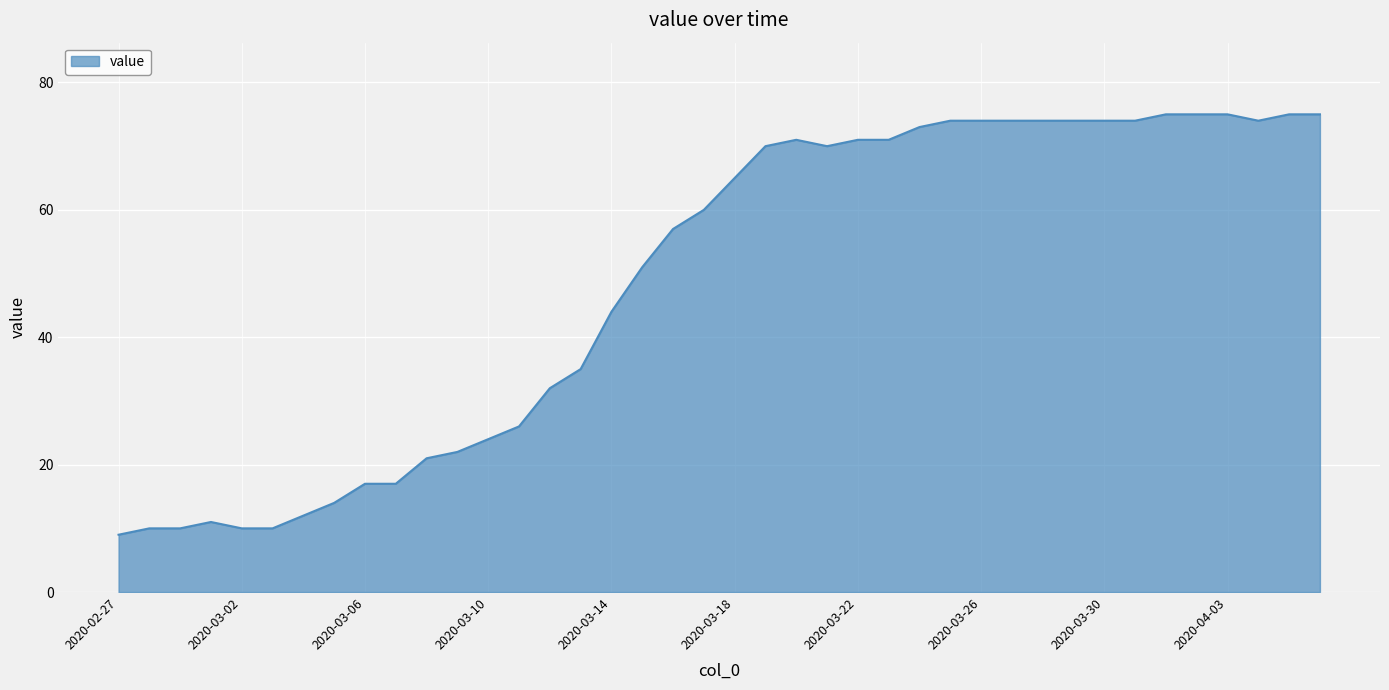

What is the minimum value shown in the chart?

9